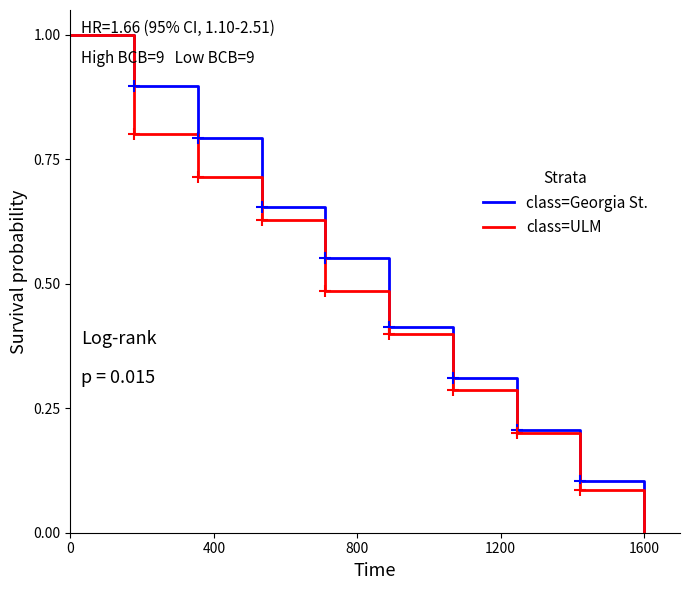

Count the class=Georgia St. values in the range 0 to 1.

10